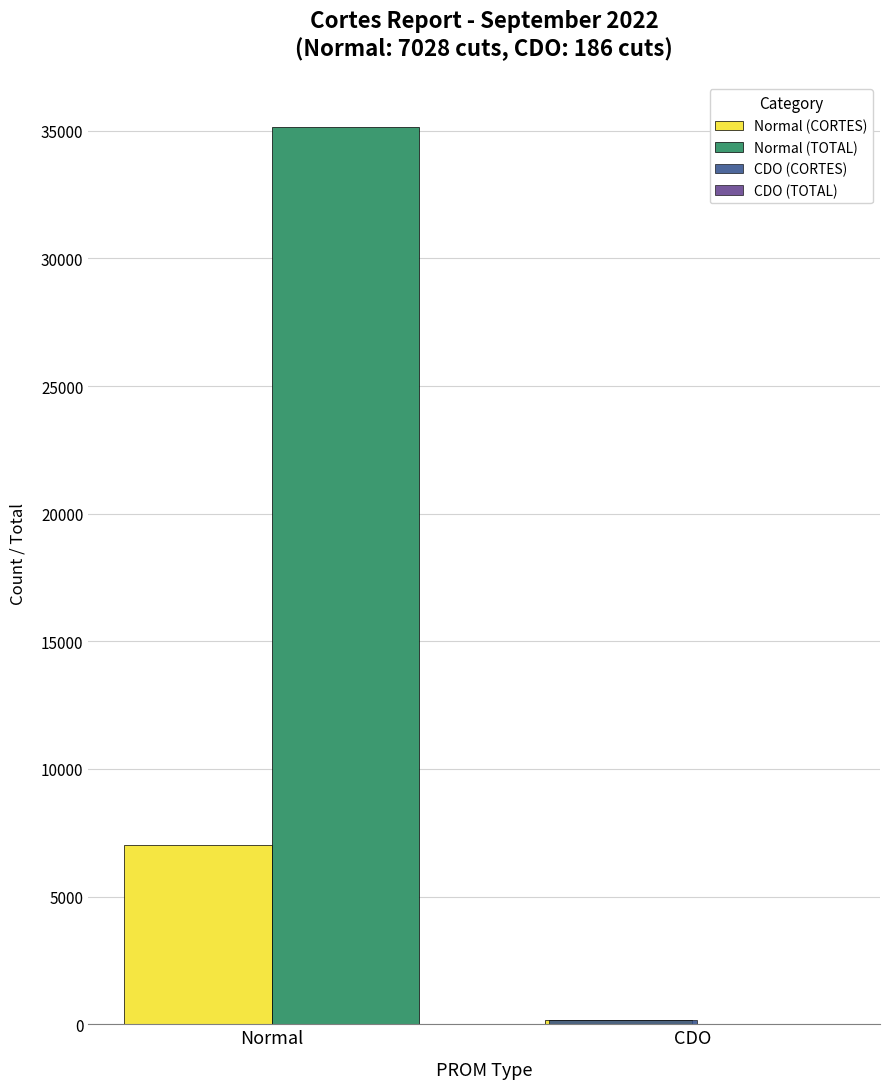

Which series has the largest total across all categories?

Normal (TOTAL)